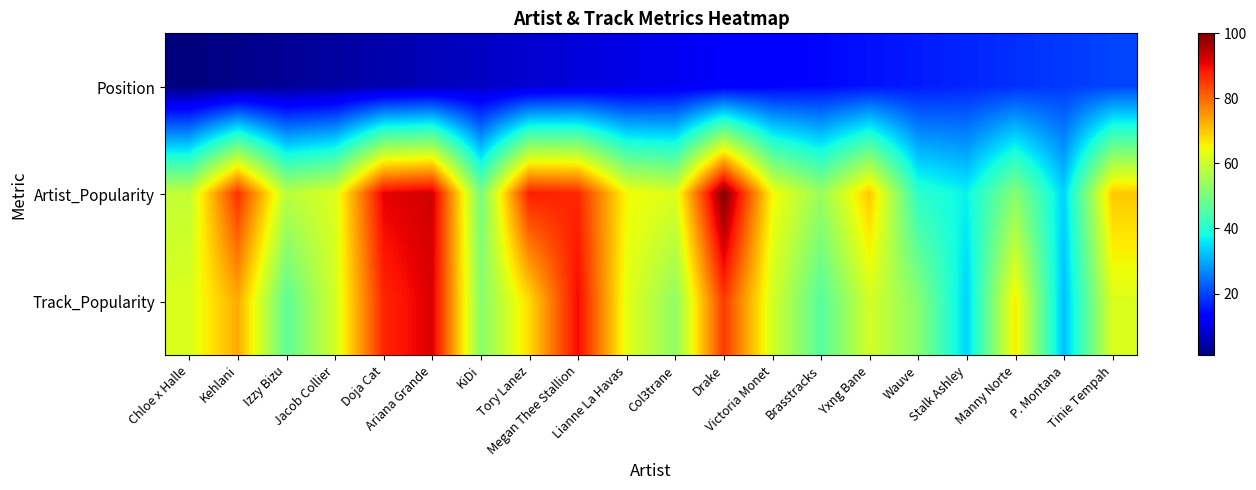

Which series has the largest total across all categories?

Artist_Popularity